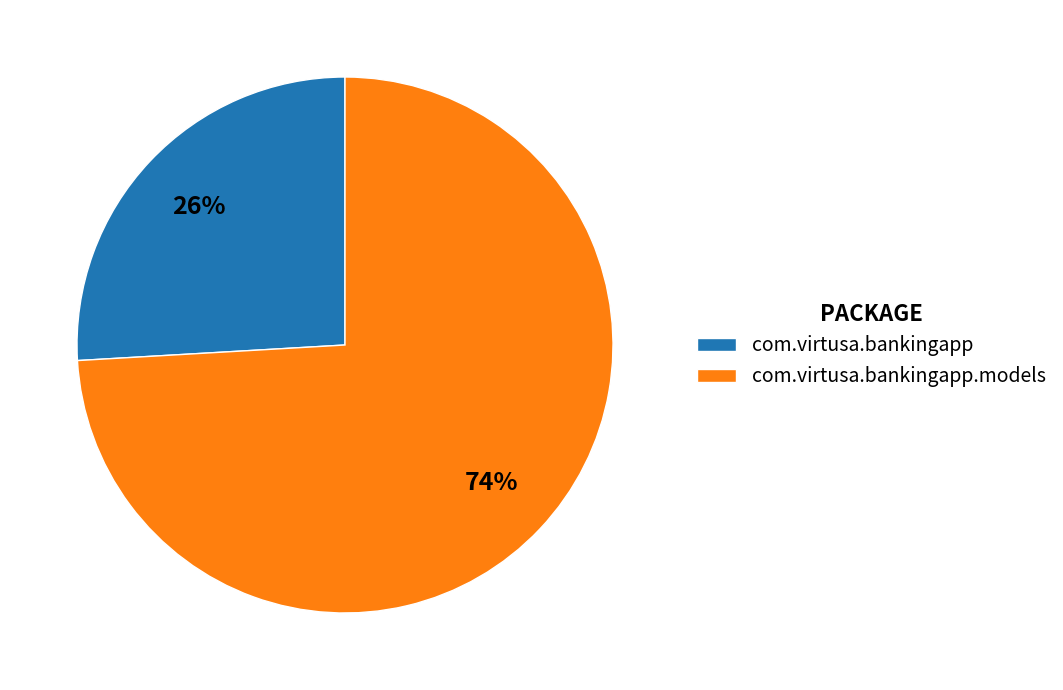

True or false: com.virtusa.bankingapp.models accounts for 74% of the total.

True